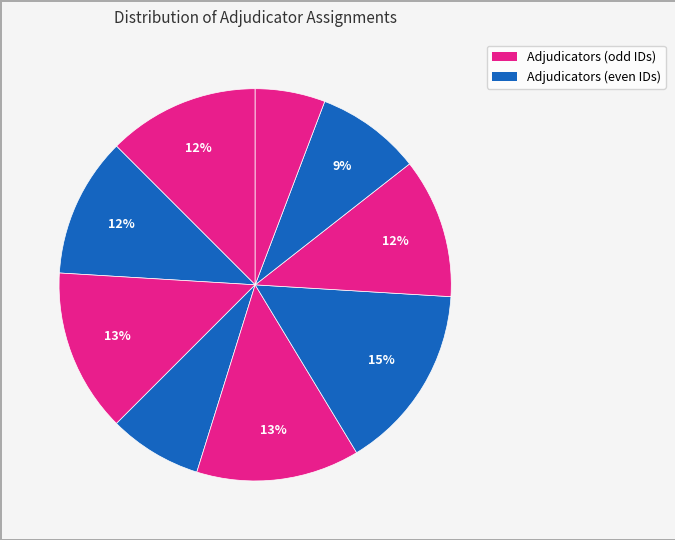

How many segments does this pie chart have?

9